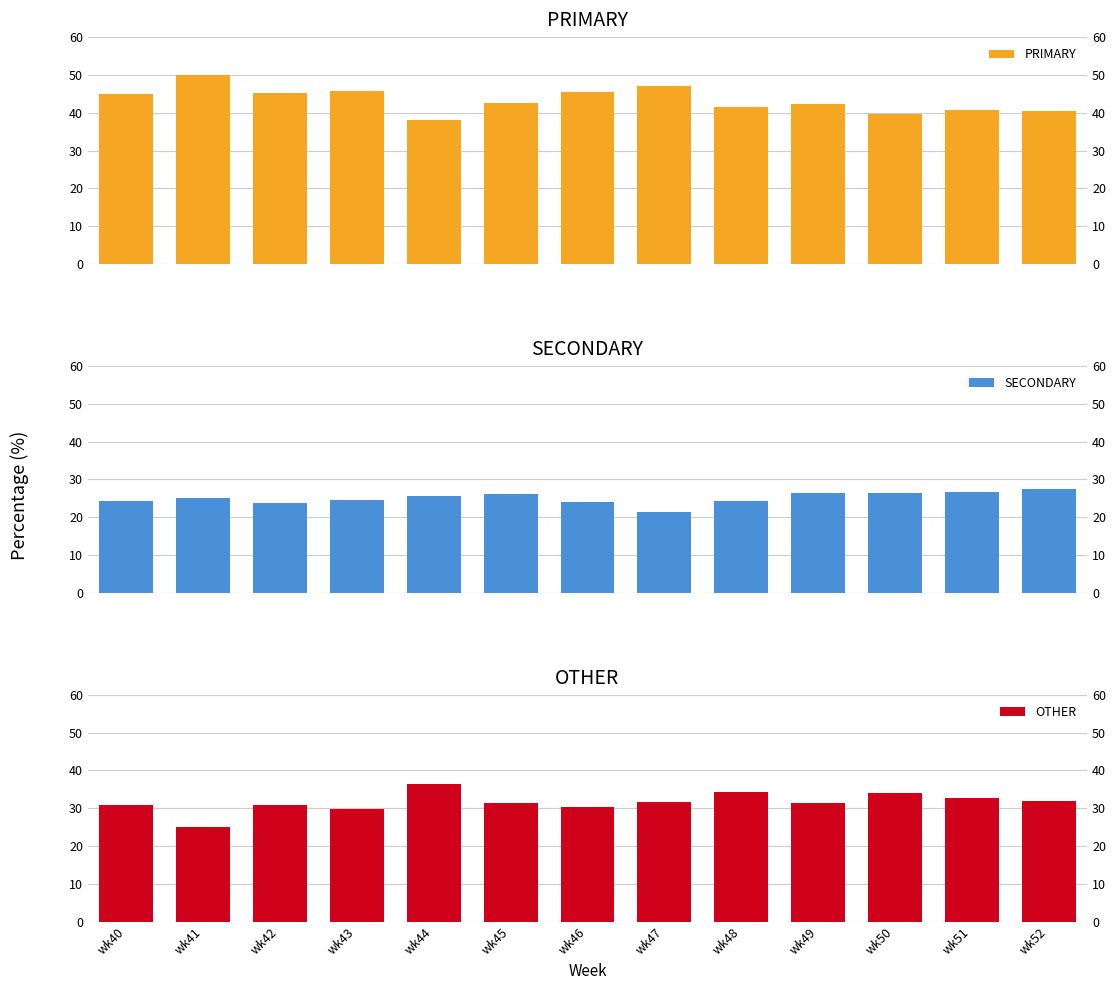

Is the value of OTHER at wk52 greater than the value of PRIMARY at wk52?

No